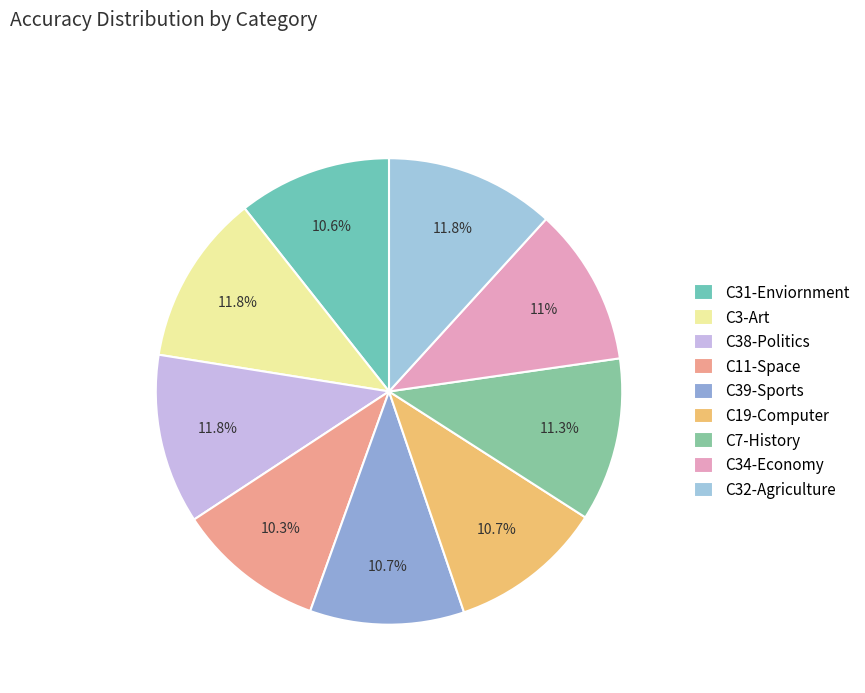

True or false: C3-Art accounts for 12% of the total.

True